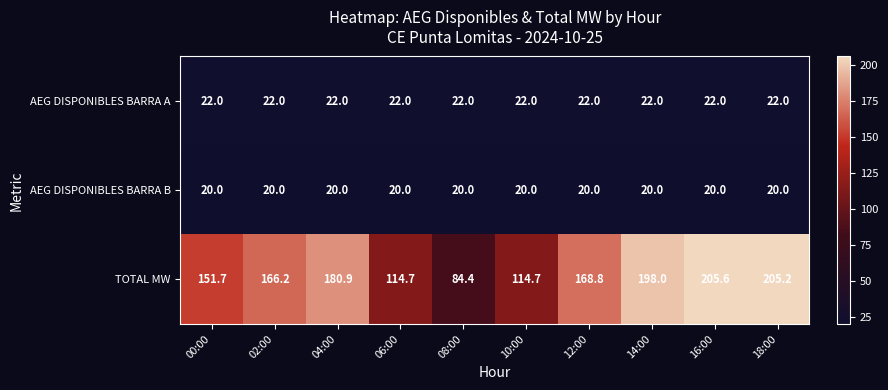

What is the smallest value displayed?

20.0